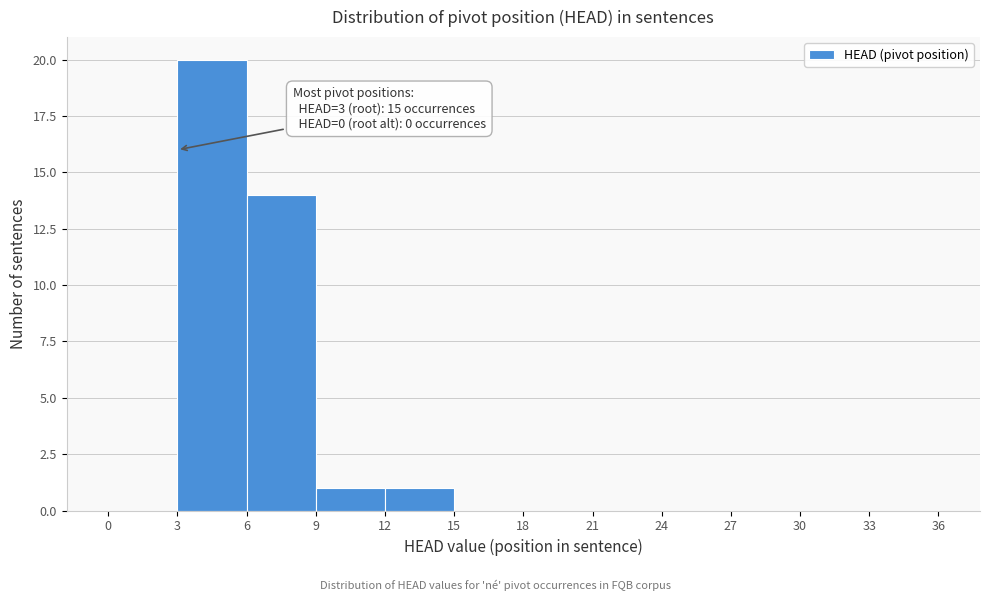

Over which range of the x-axis is the bar tallest?

3 to 6